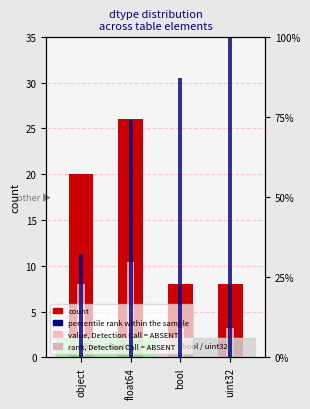

What is the value of the 4th bar from the left?

8